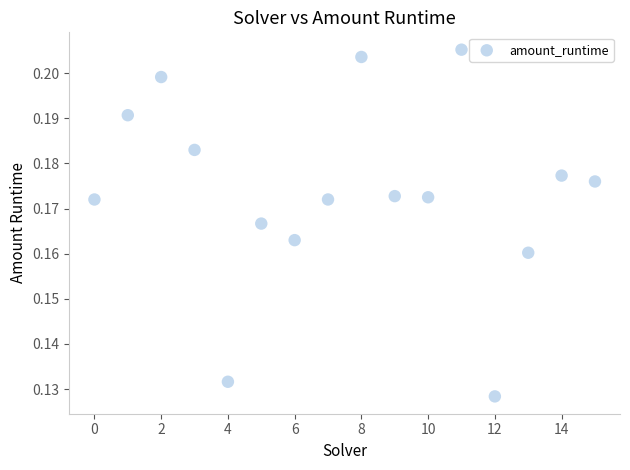

Count the number of points in this scatter plot.

16